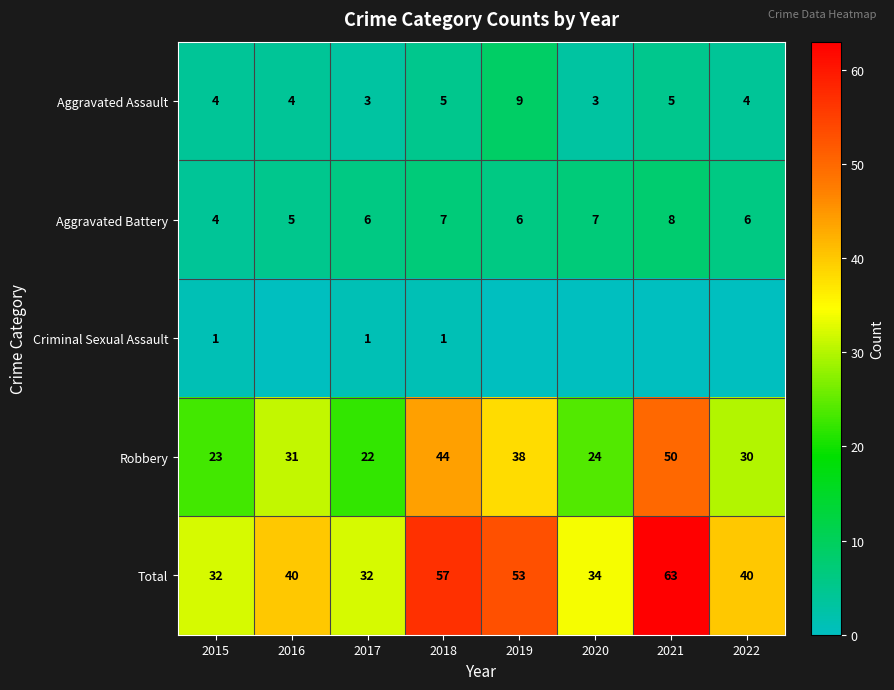

What is the average value of the Aggravated Battery series?

6